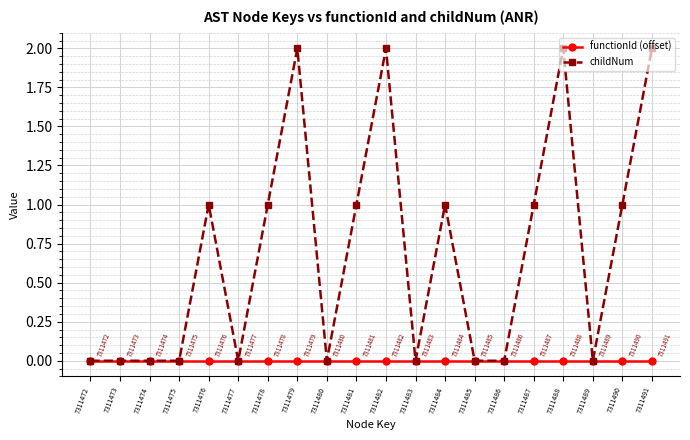

The value of childNum at 7311473 is 0. True or false?

True